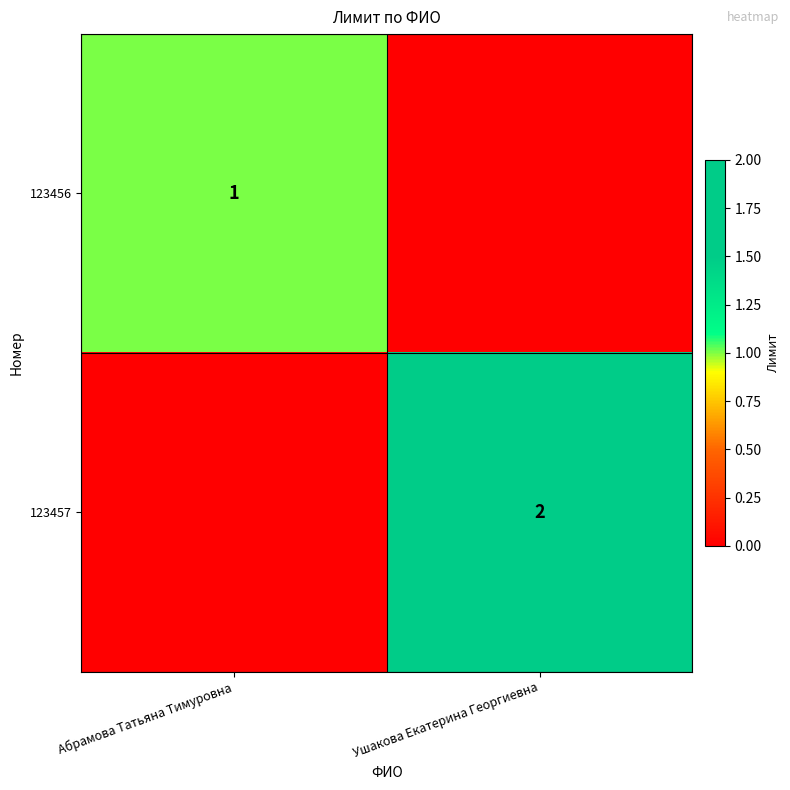

The 123457 series shows 2 at Ушакова Екатерина Георгиевна. True or false?

True